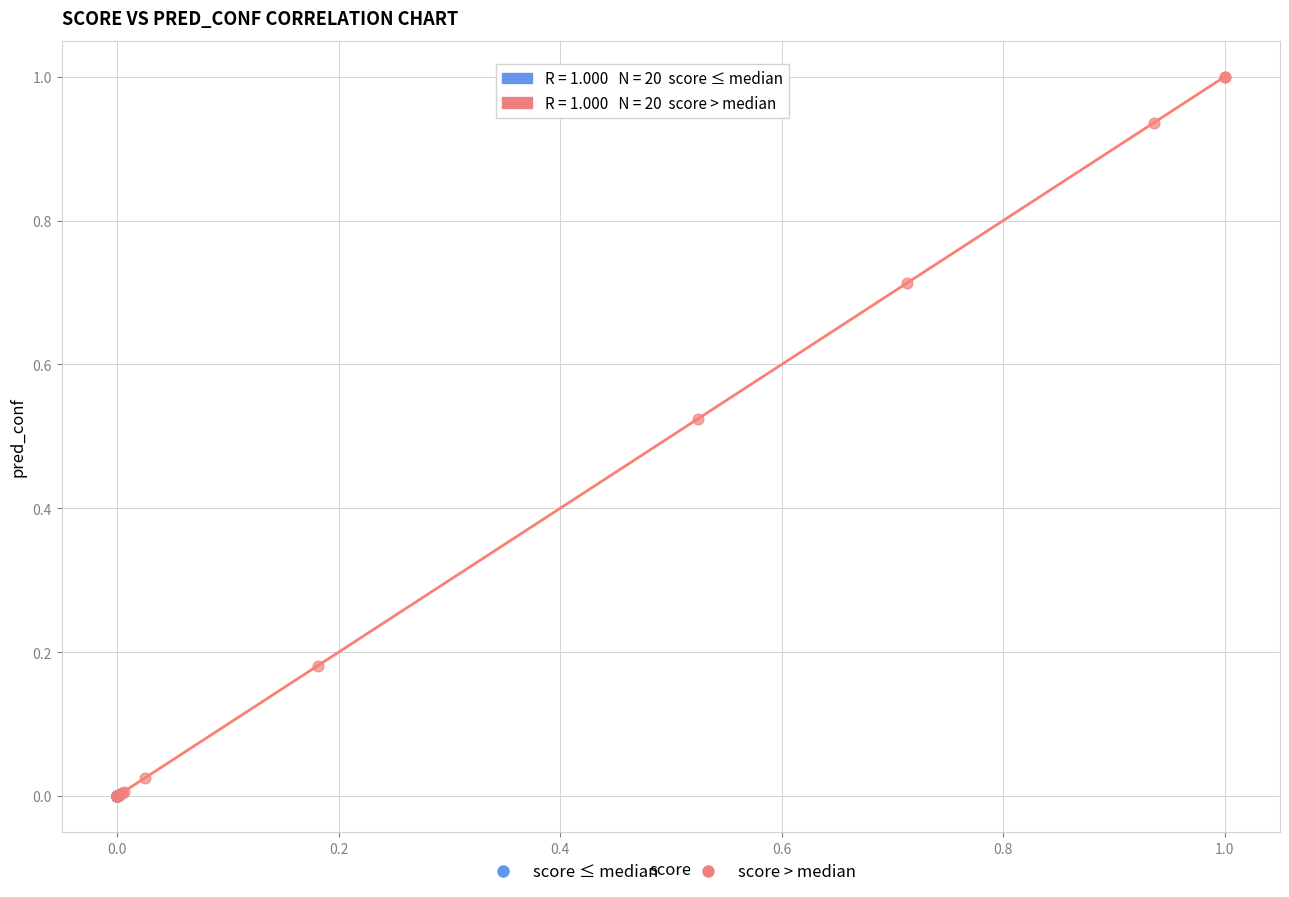

Which series has the largest Y range (max minus min)?

score > median